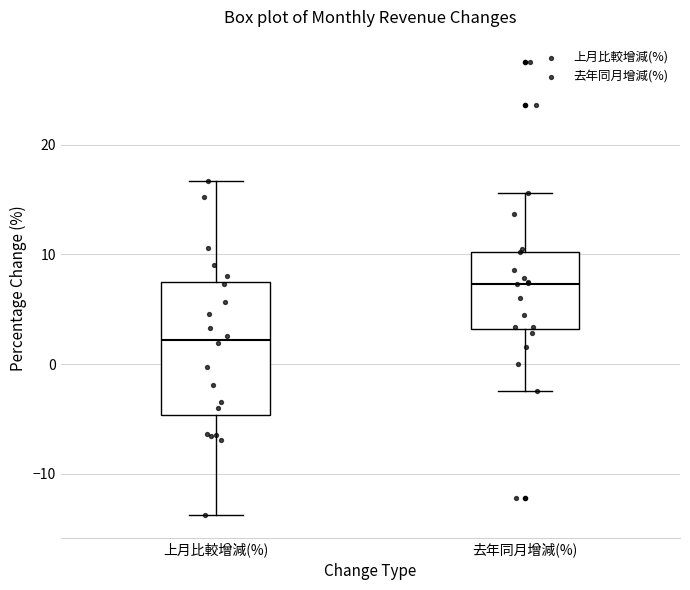

Which box has the lowest median line?

上月比較增減(%)